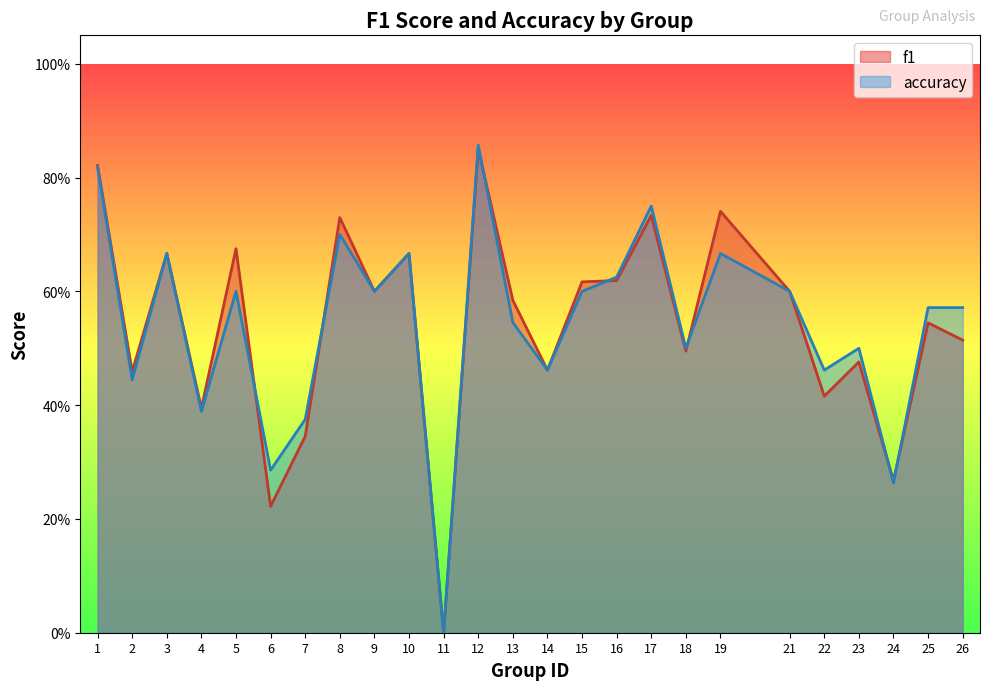

Between which two adjacent categories do accuracy and f1 first intersect?

5 and 6